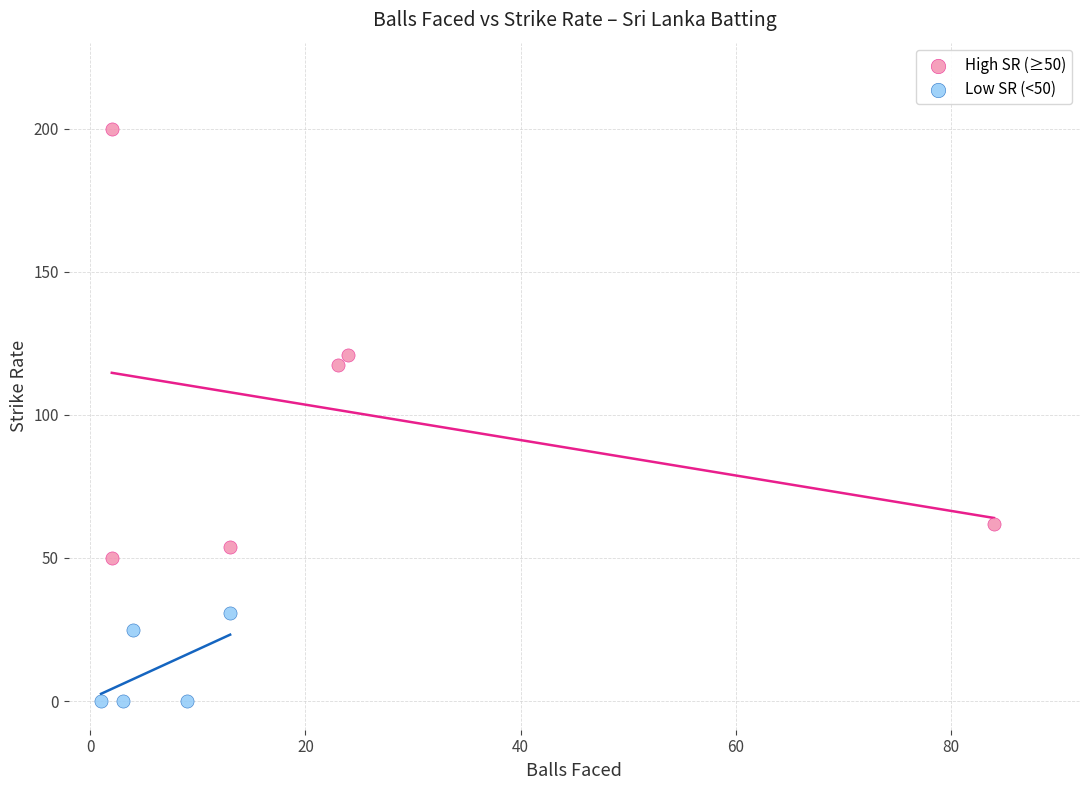

Which series reaches the minimum Y coordinate?

Low SR (<50)